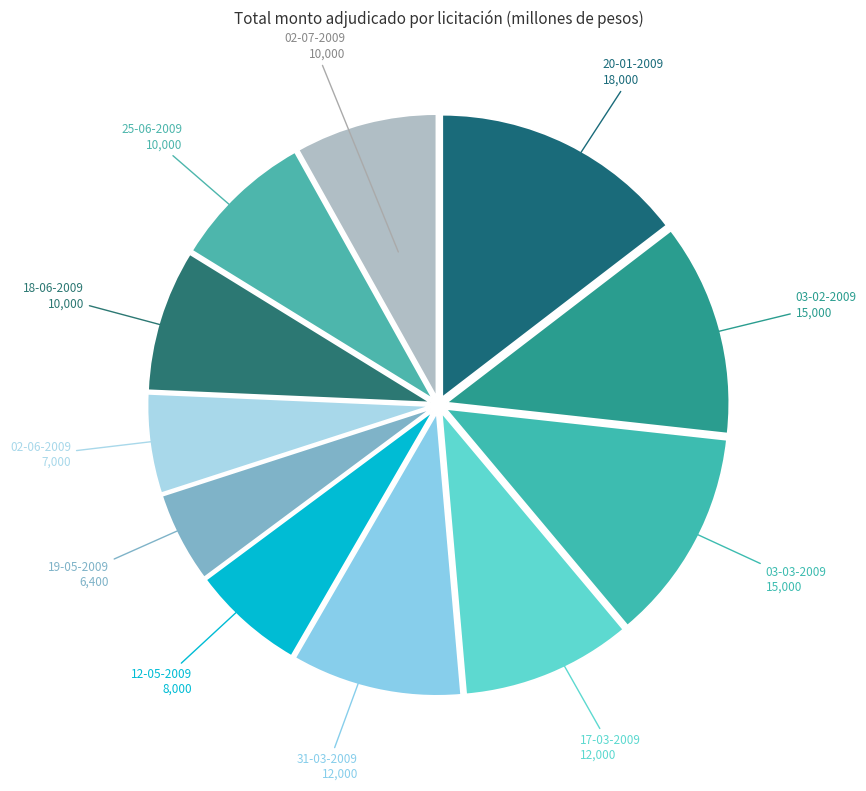

What is the ratio of the value at 03-03-2009 to the value at 02-06-2009?

2.1